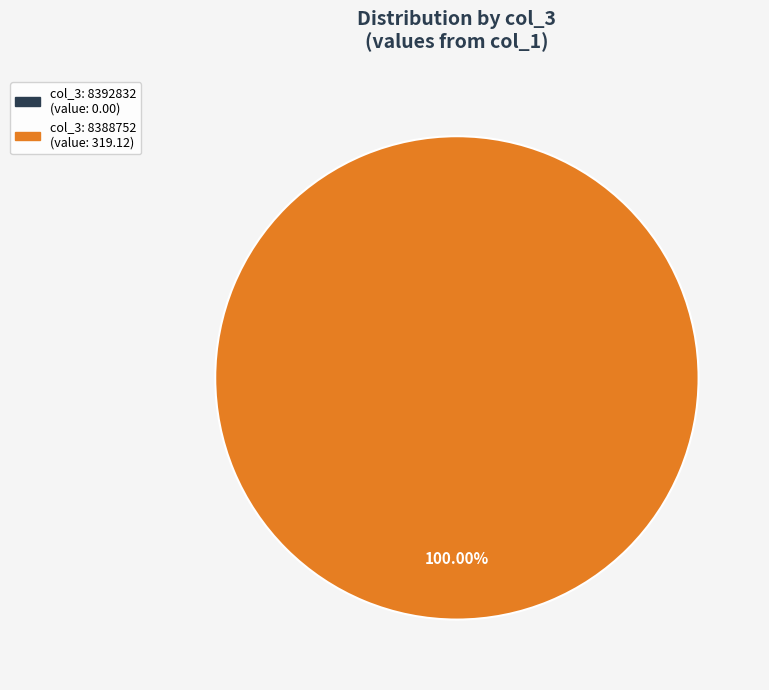

How many segments does this pie chart have?

2